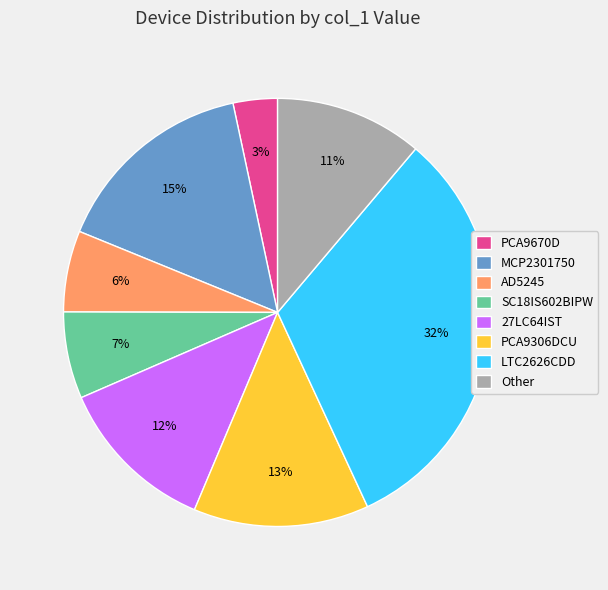

What is the ratio of the value at 27LC64IST to the value at PCA9306DCU?

0.9